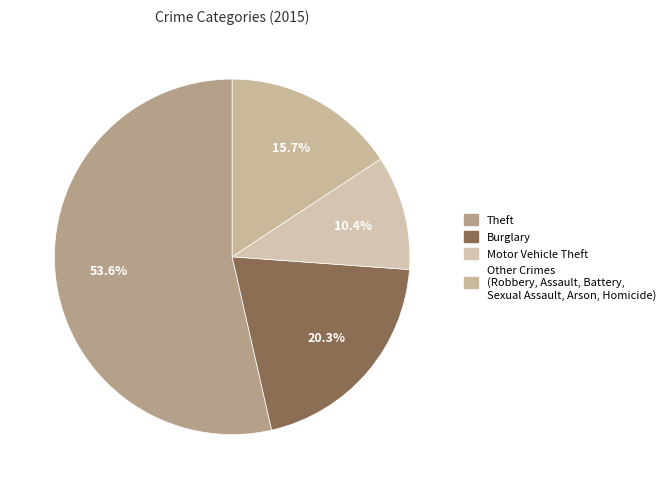

How many slices are in this pie chart?

4